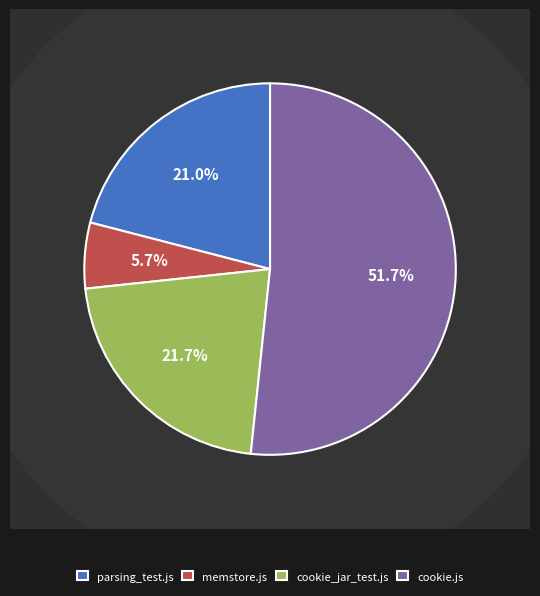

Which category has the biggest portion of the pie?

cookie.js